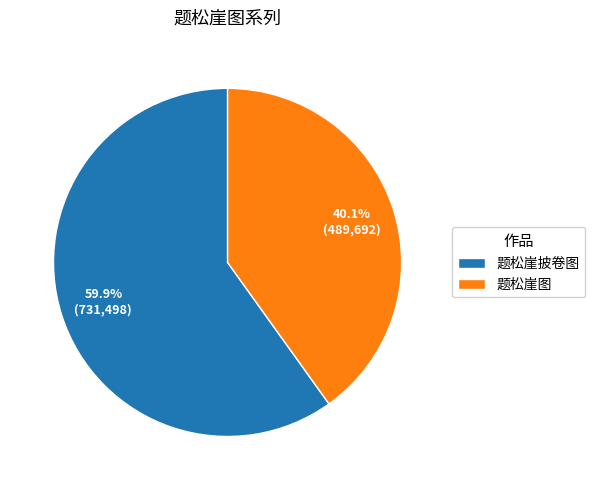

Which category has the smallest portion of the pie?

题松崖图